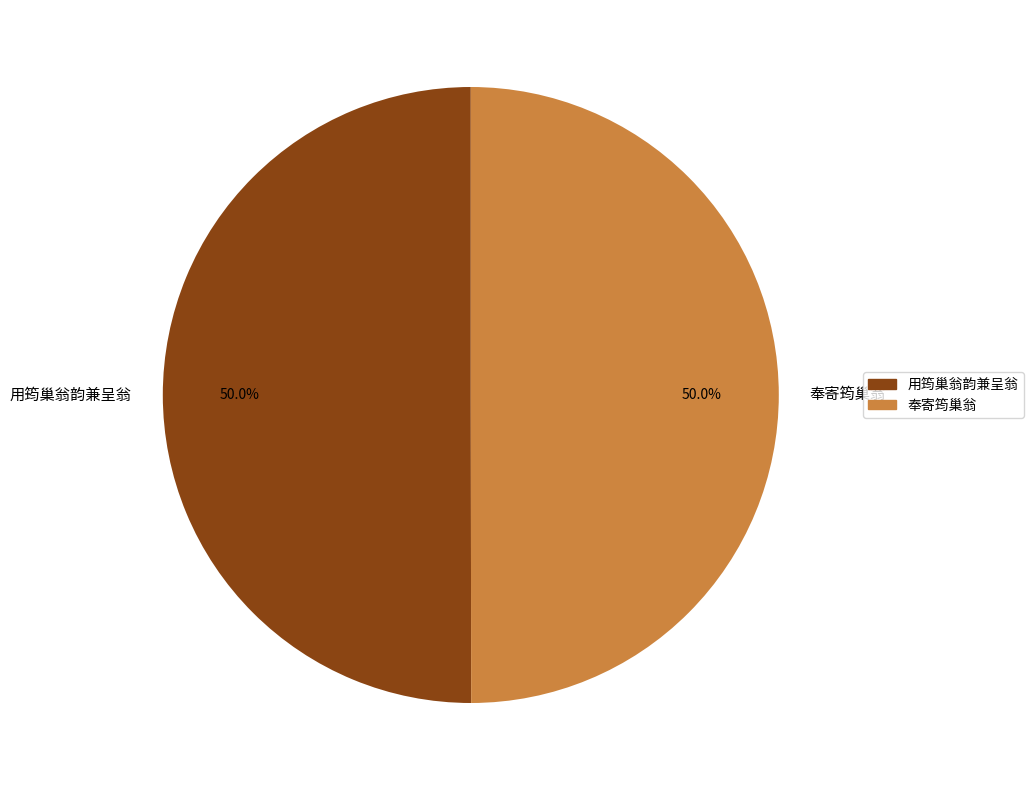

What percentage do 奉寄筠巢翁 and 用筠巢翁韵兼呈翁 together represent?

100.0%